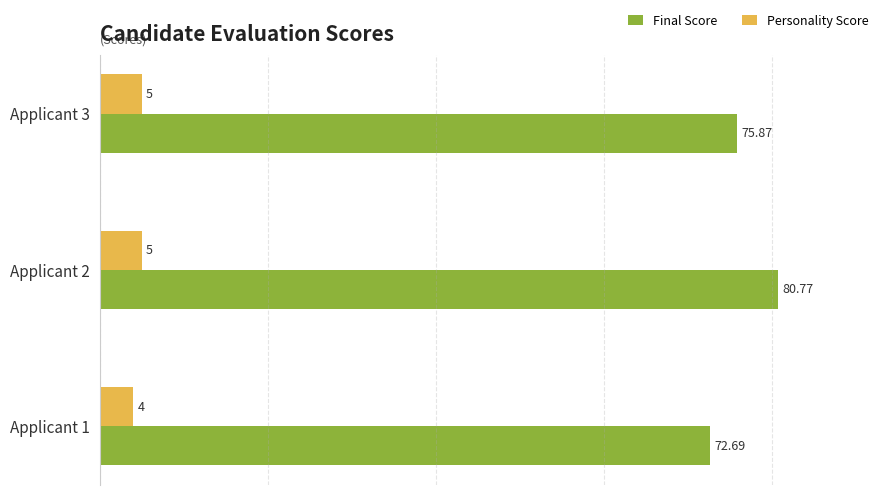

Which series has the largest total across all categories?

Final Score